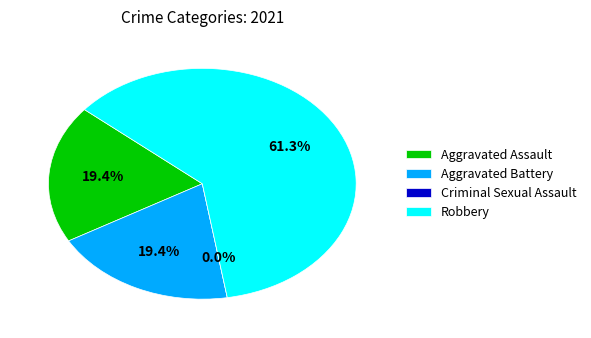

To the nearest percent, what portion does Aggravated Assault represent?

19%